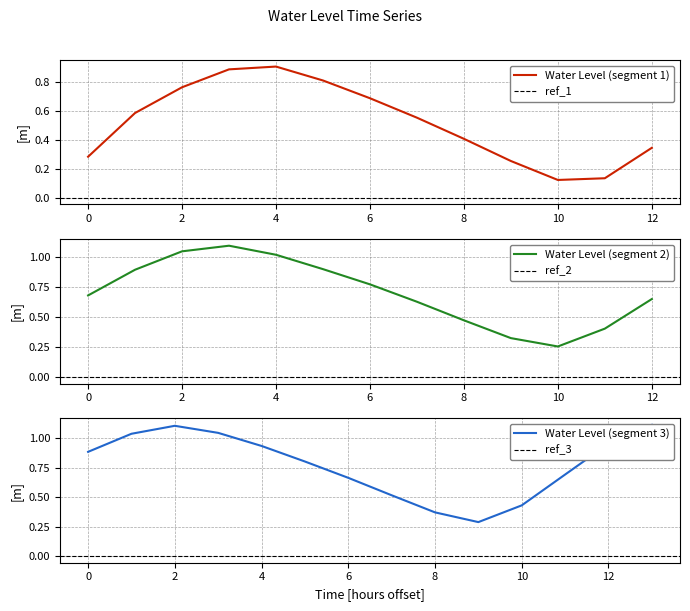

The Water Level (segment 1) series shows 0.9 at 4. True or false?

True